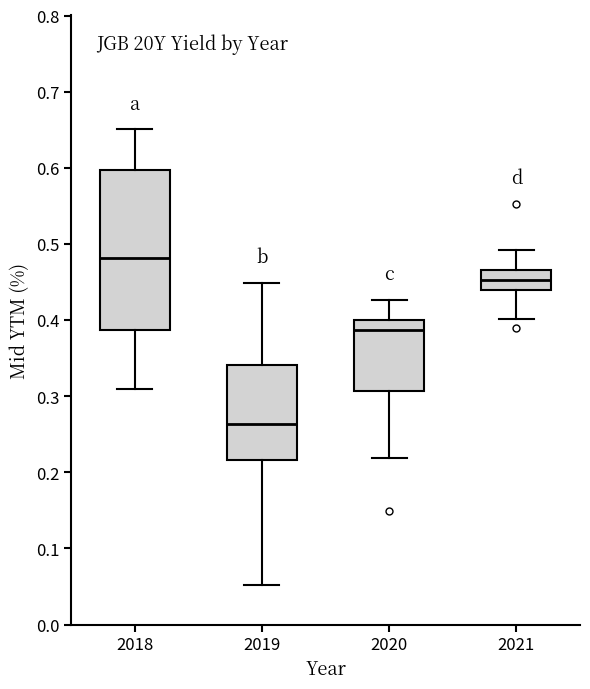

Comparing the boxes themselves (not the whiskers), which one is the tallest?

2018